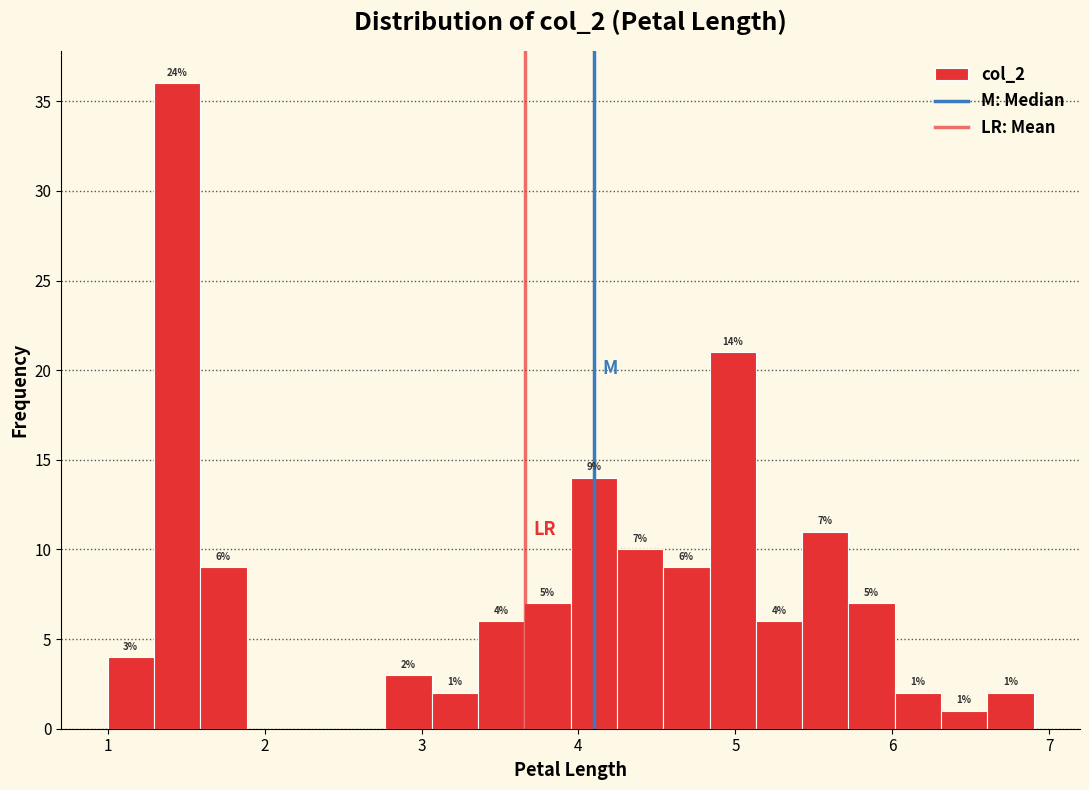

Around what value on the x-axis is the tallest bar? Give the approximate position of its centre, as read against the axis.

1.4